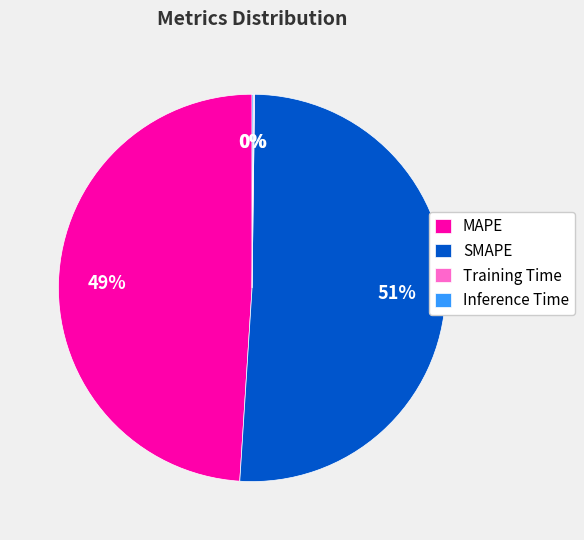

Is it true that SMAPE is 40% of the pie?

False